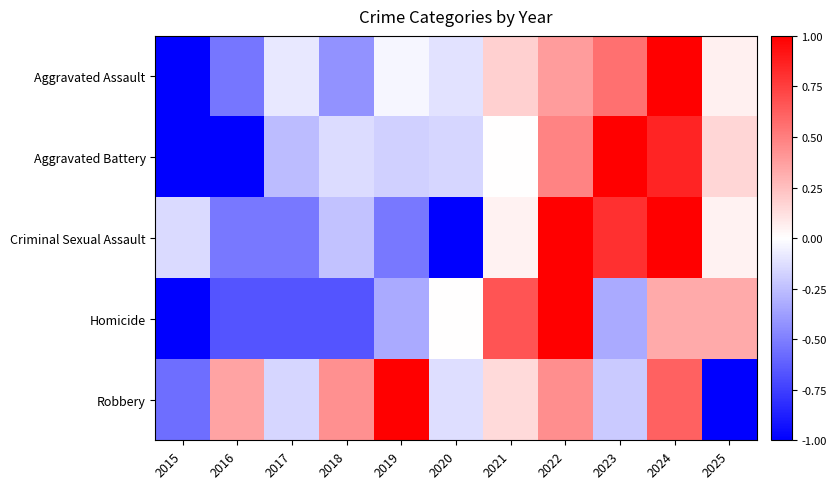

What is the spread (max minus min) of values at 2022?

0.6